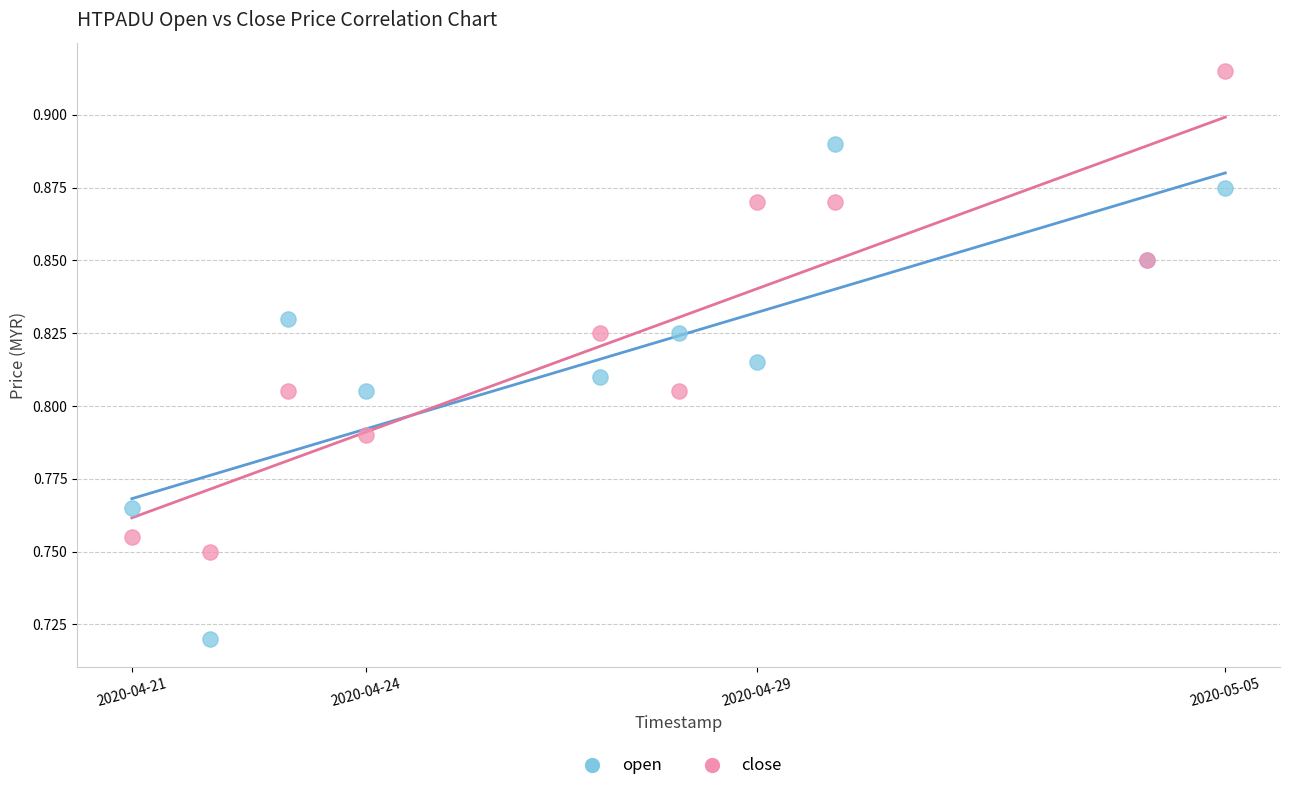

What is the X range (max minus min) for the scatter plot?

1209600.0